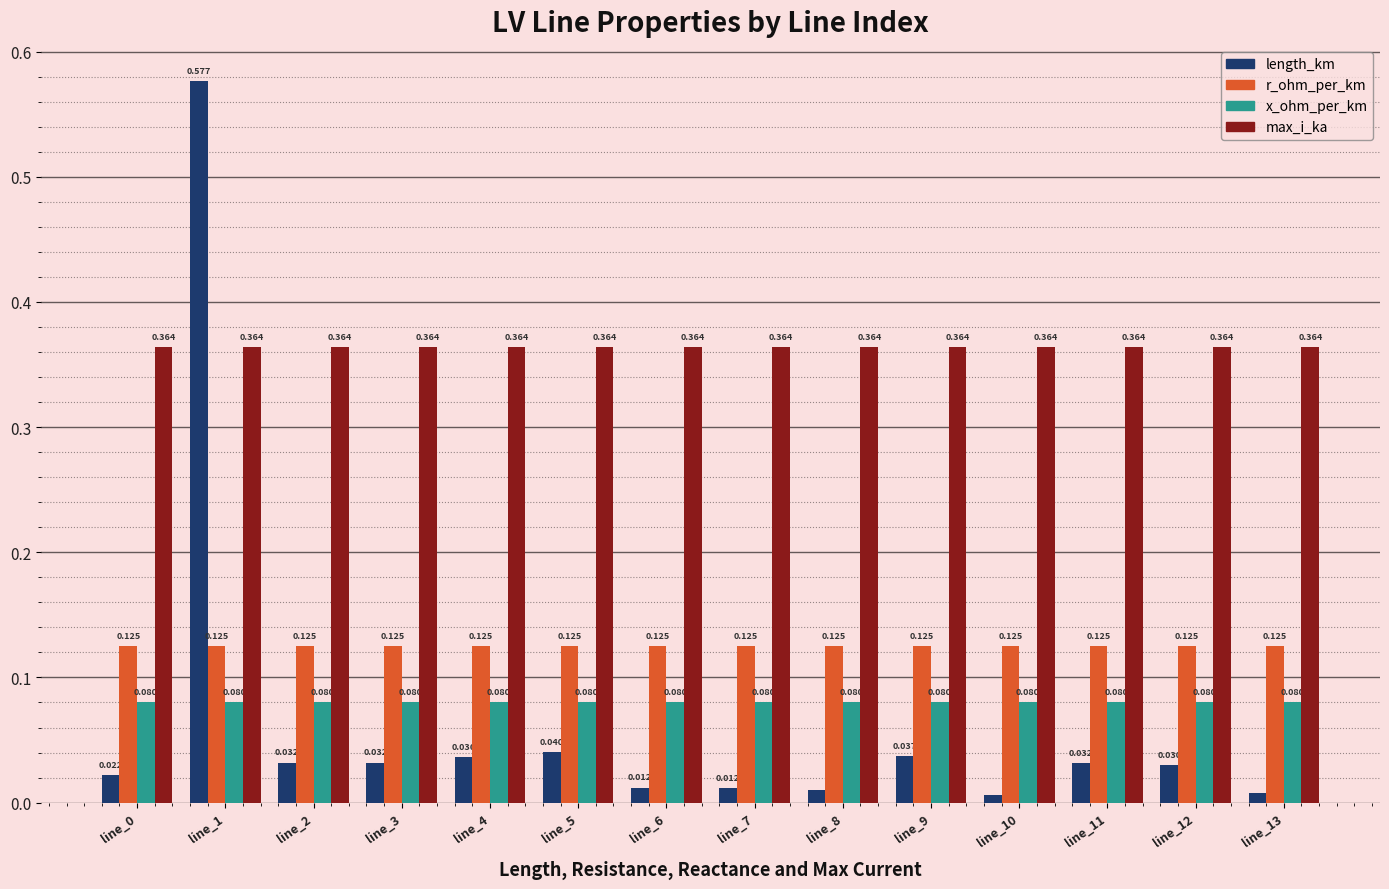

How many bars are there in total?

56